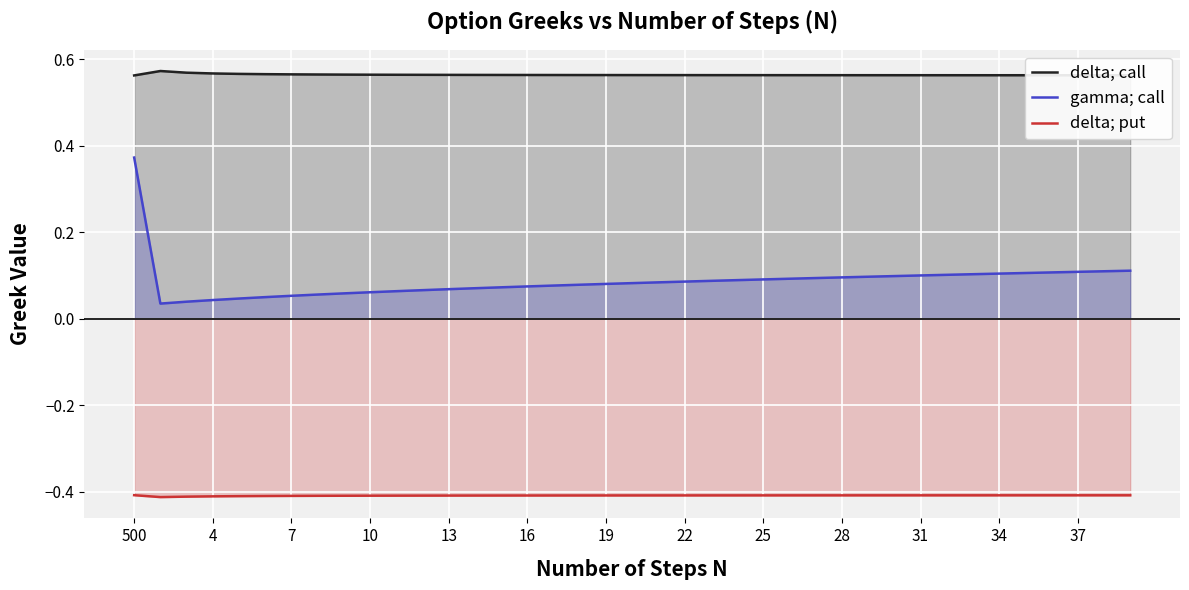

Rank the series by their maximum value, from lowest to highest.

delta; put, gamma; call, delta; call